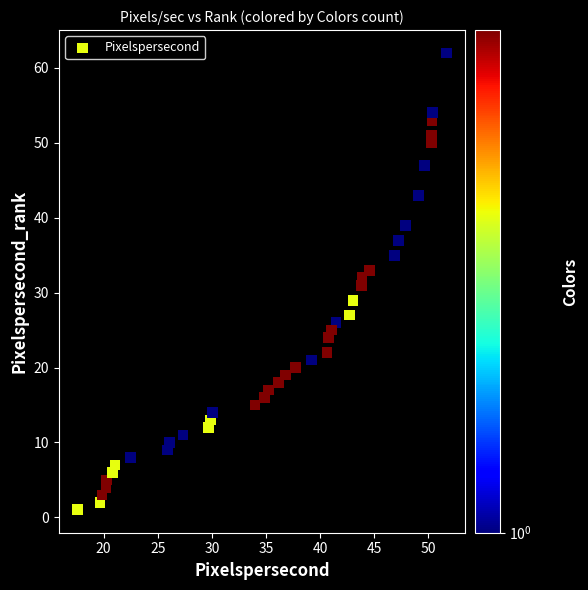

What is the range of Y values (max minus min)?

61